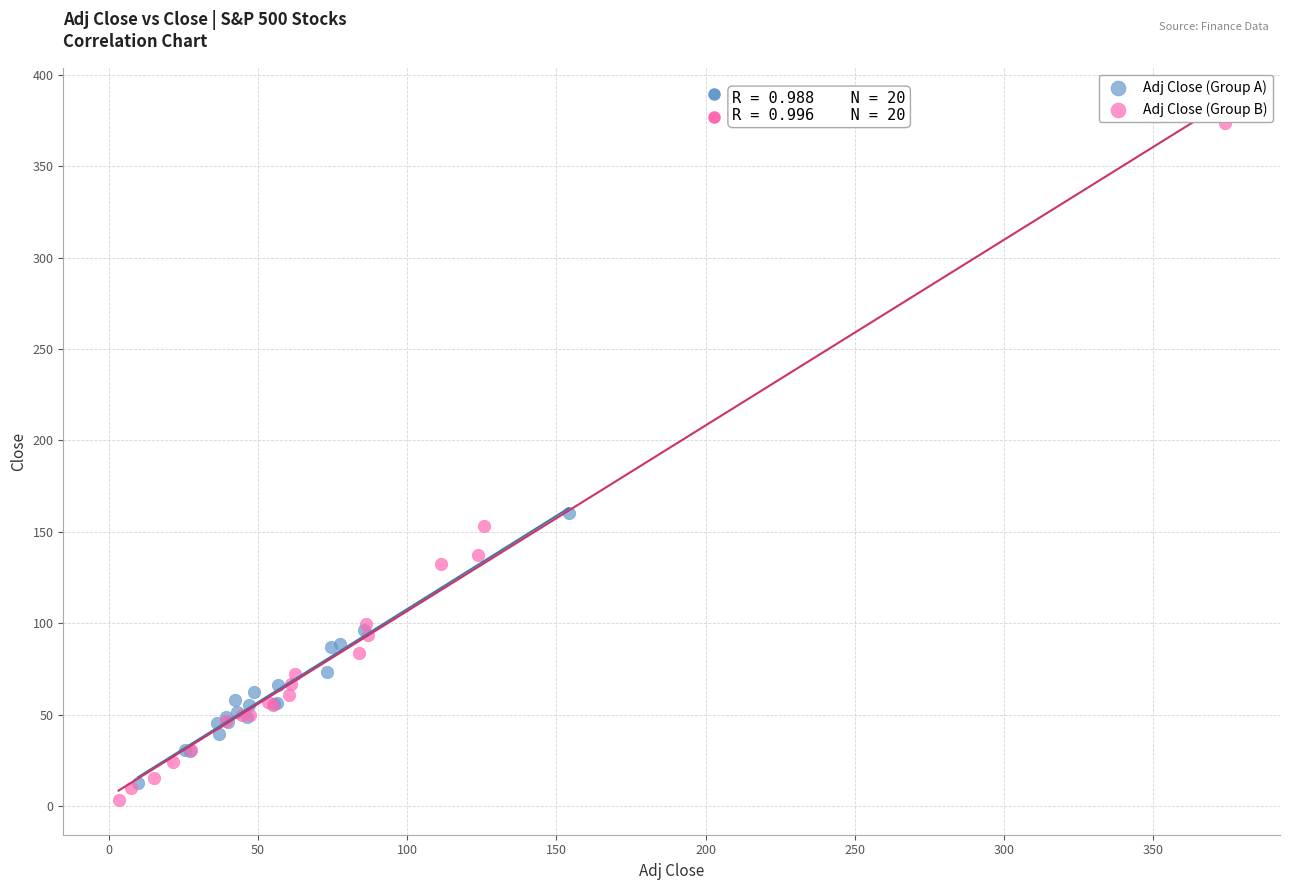

Which series has the widest spread of Y values?

Adj Close (Group B)